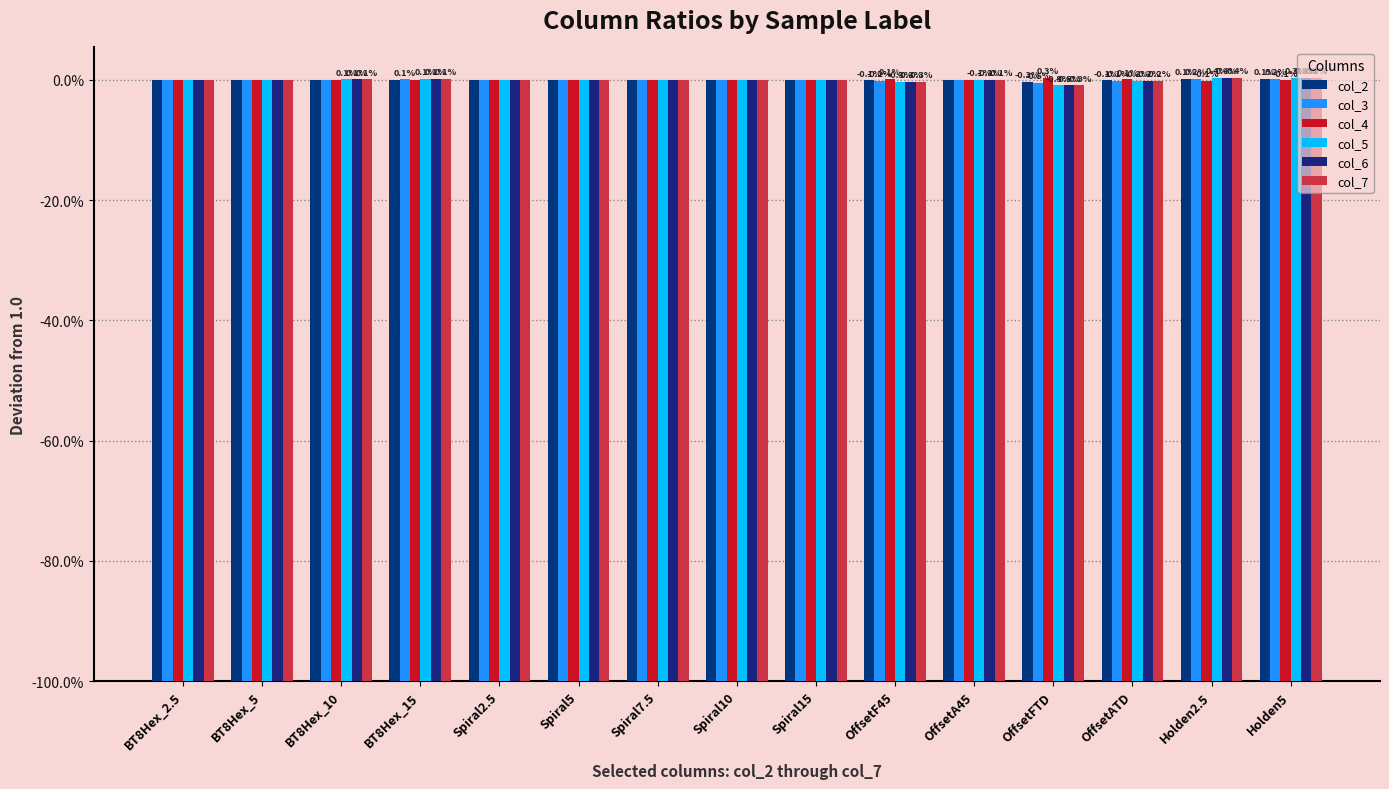

What position from the left is OffsetATD?

13